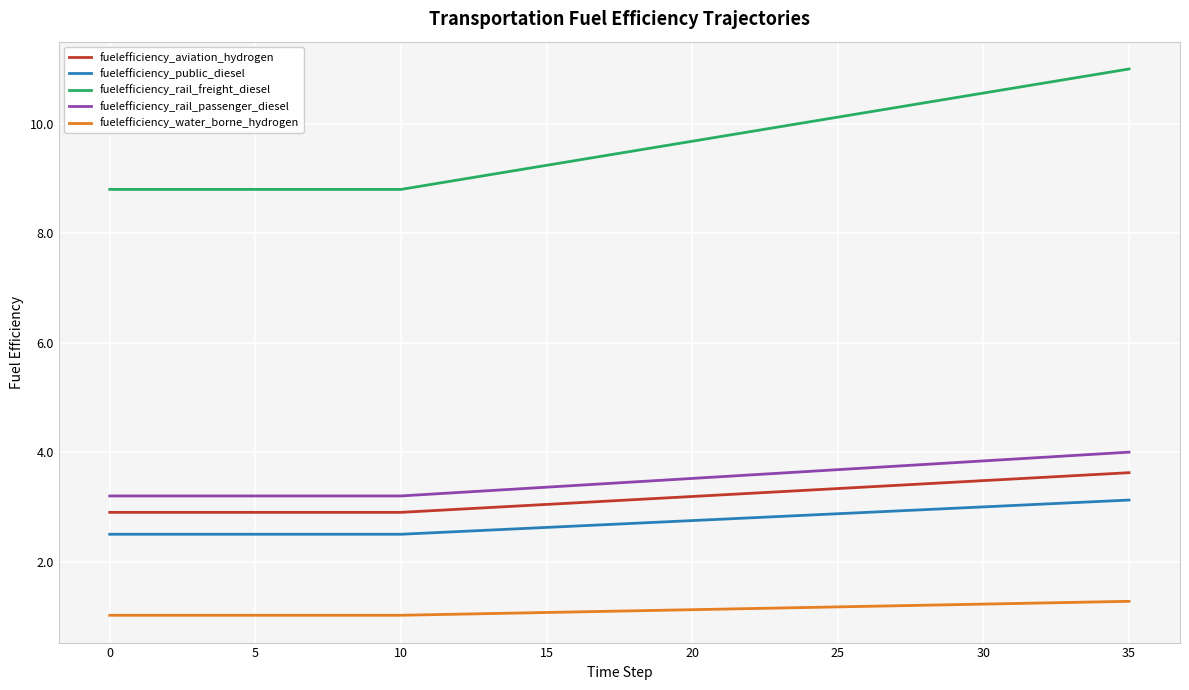

Which series has the largest total across all categories?

fuelefficiency_rail_freight_diesel